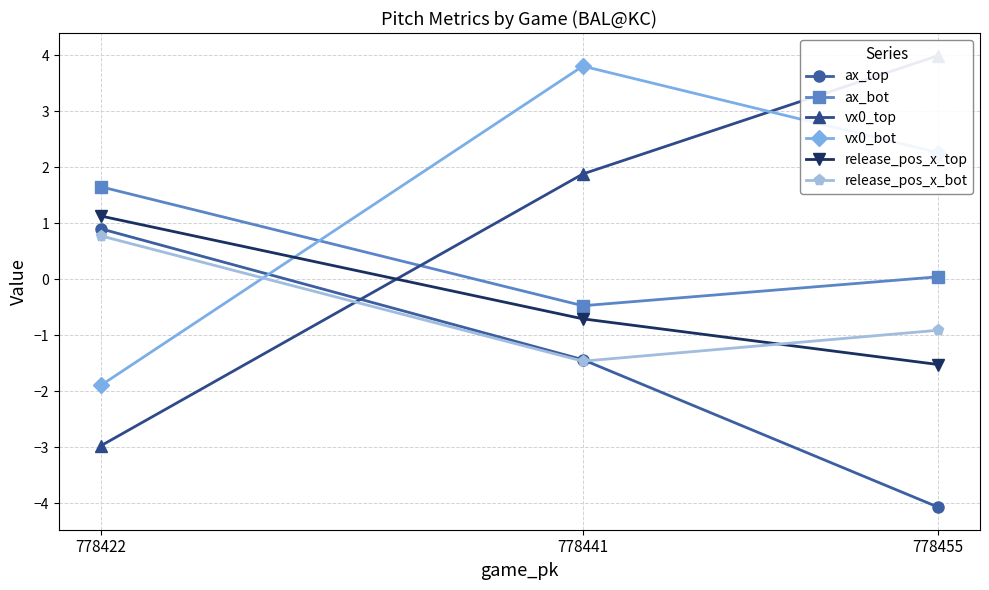

What value does the vx0_bot series have at 778441?

3.8